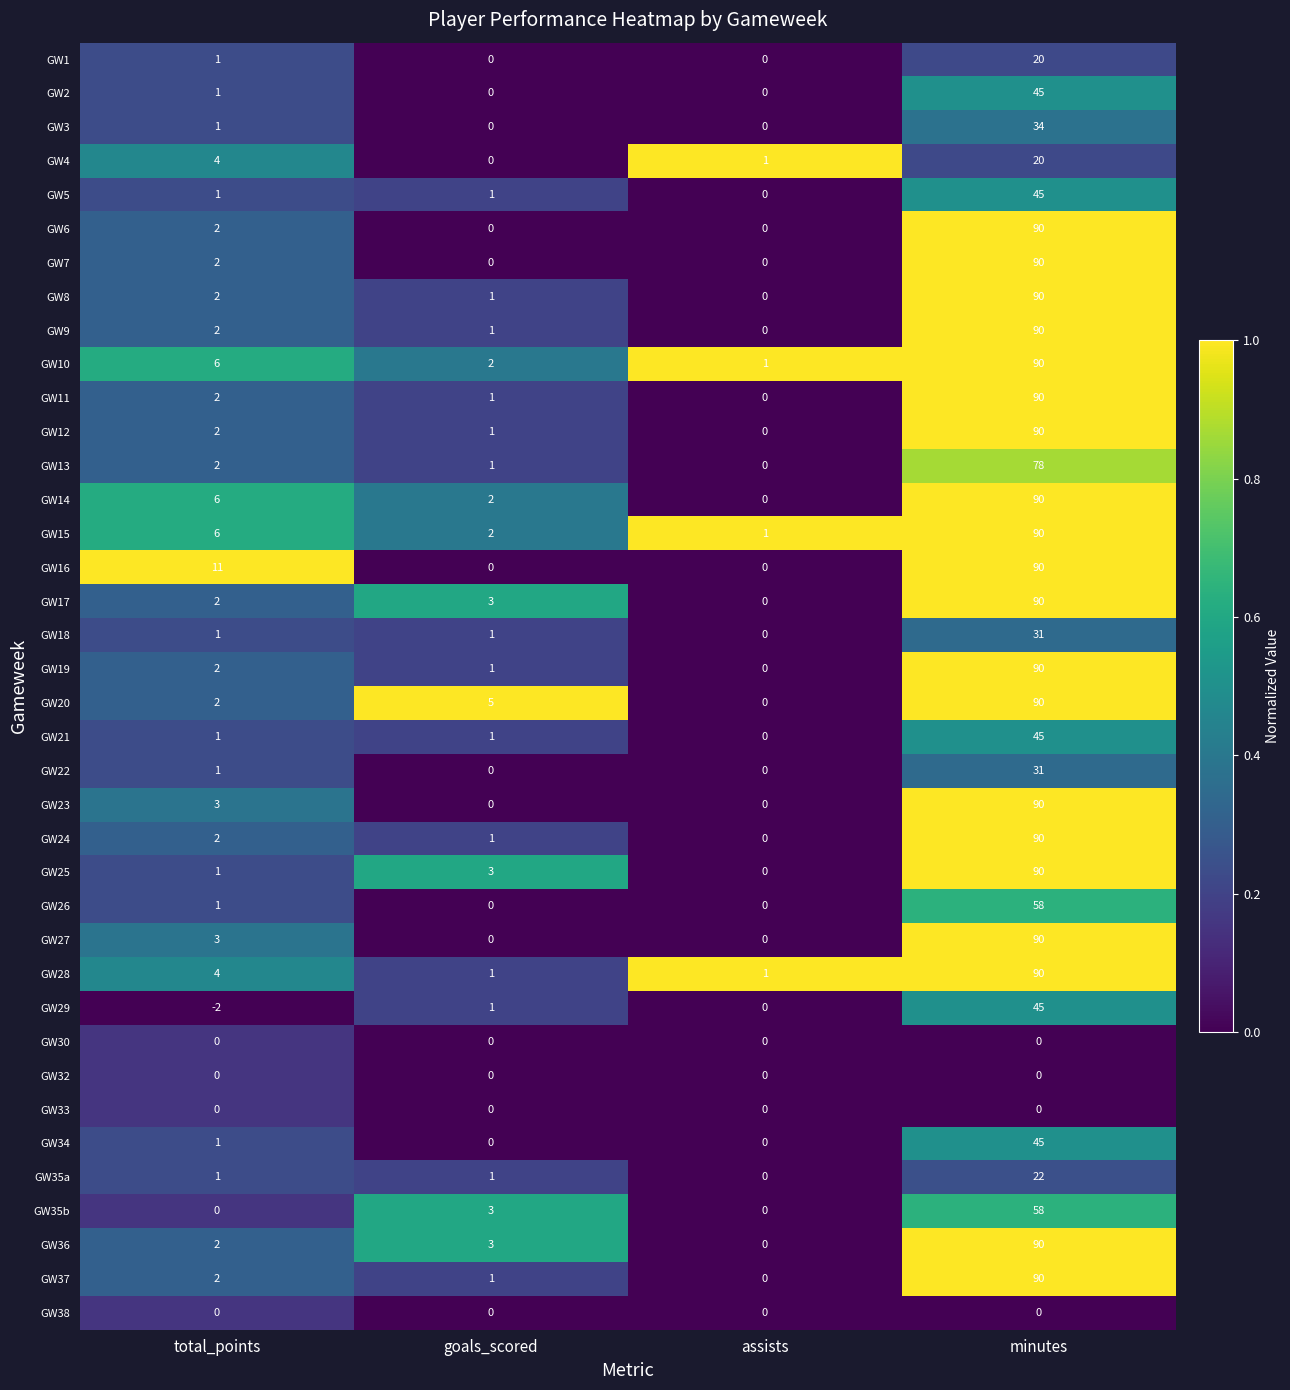

Read the GW2 value at minutes.

45